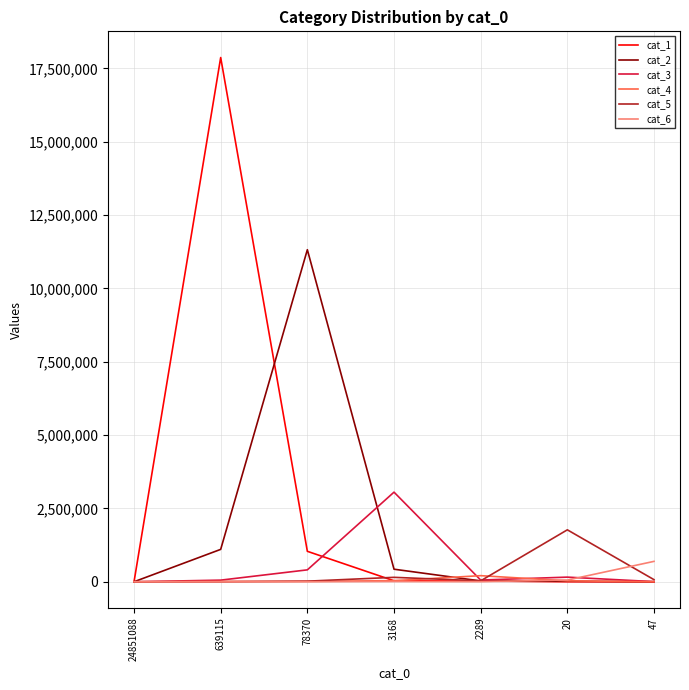

Which series changed the most between 2289 and 20?

cat_5